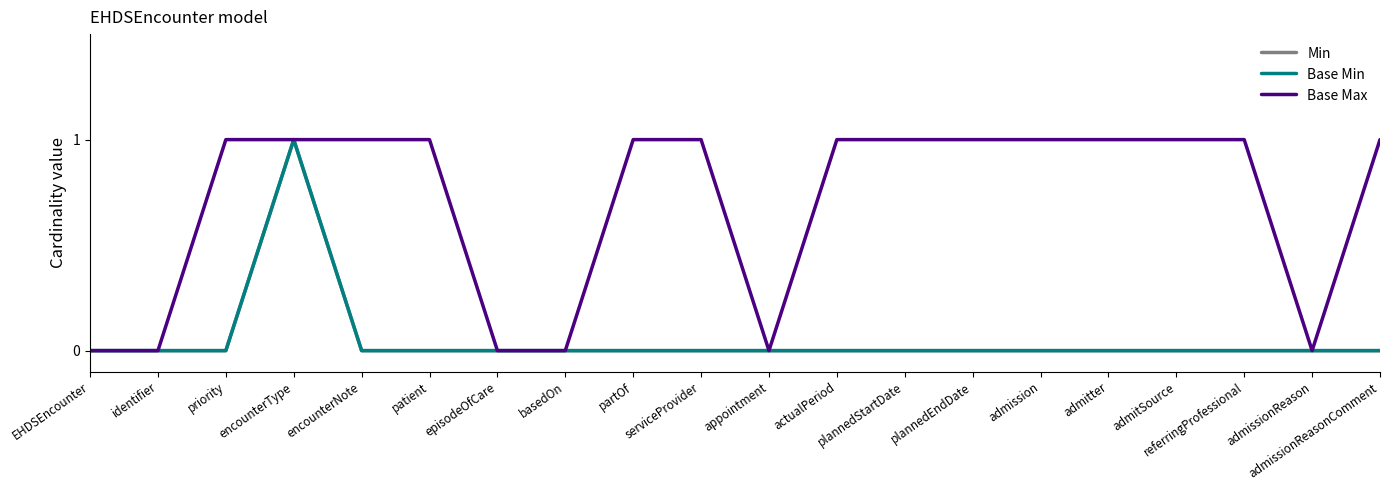

Which series has the largest range (max minus min)?

Min